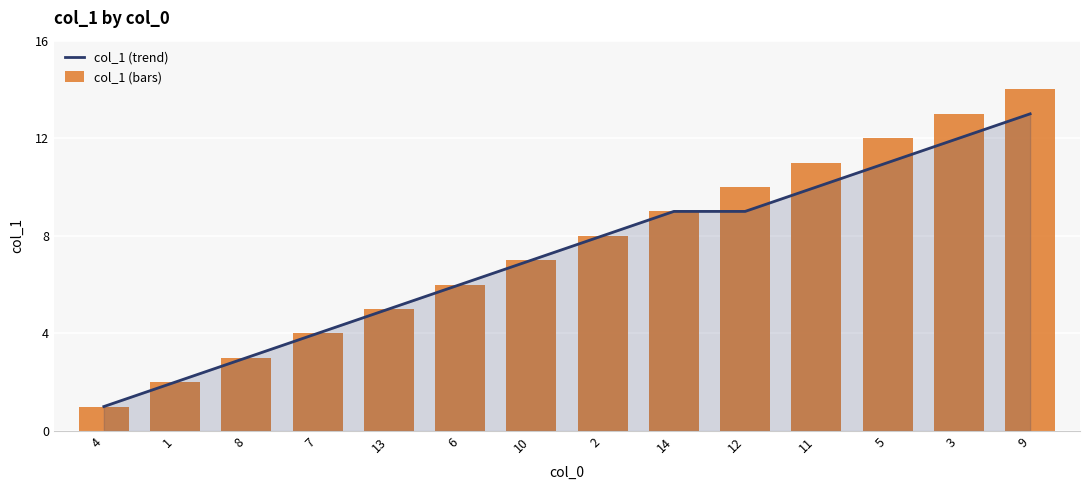

List the series in order of their overall mean, lowest first.

col_1 (trend), col_1 (bars)